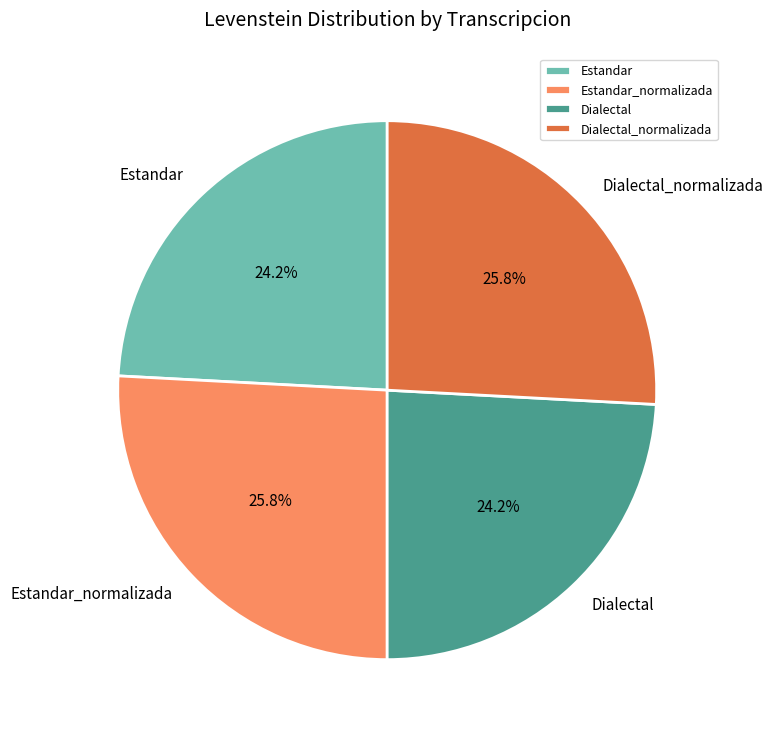

Is it true that Dialectal is 35% of the pie?

False